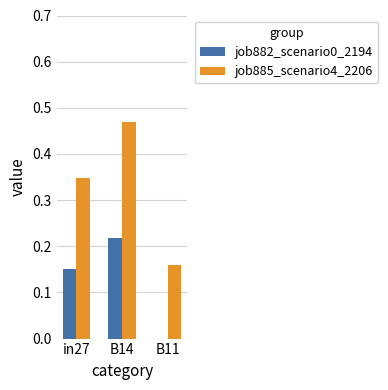

At which label does job882_scenario0_2194 reach its peak?

B14